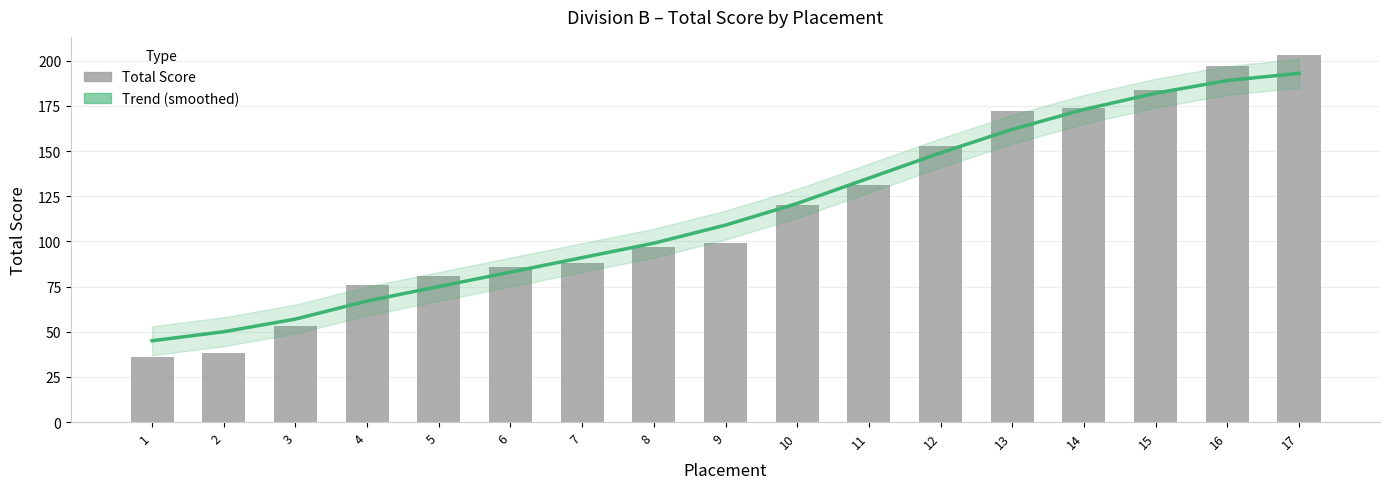

Is it true that Trend (smoothed) equals 109 at 9?

True